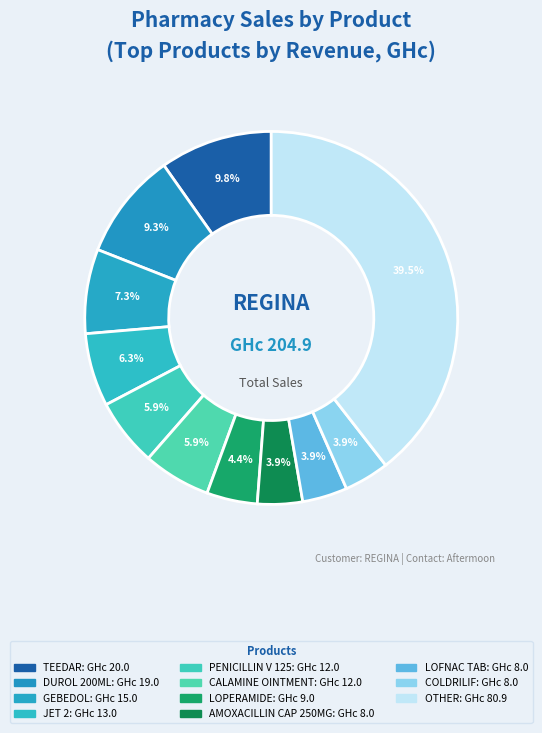

How many slices are in this pie chart?

11